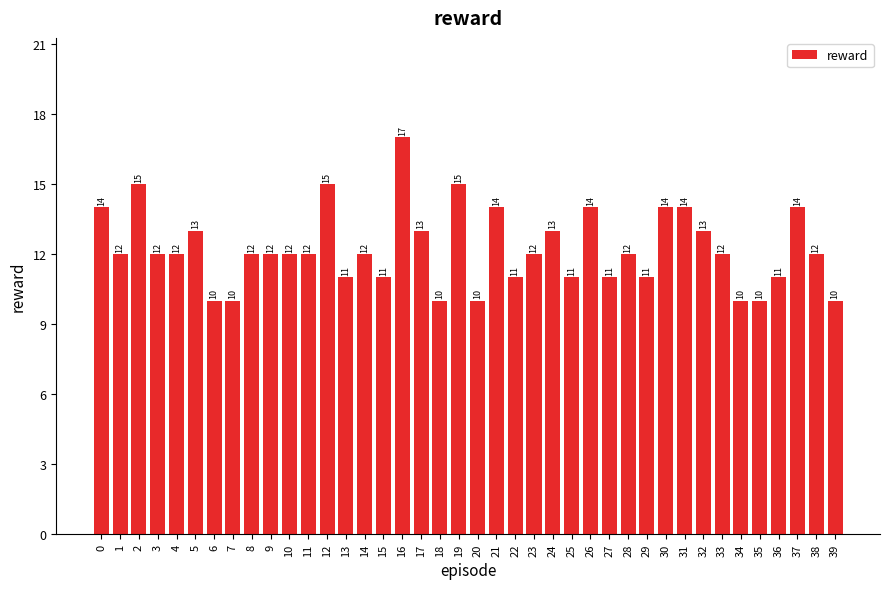

What is the sum of all values?

489